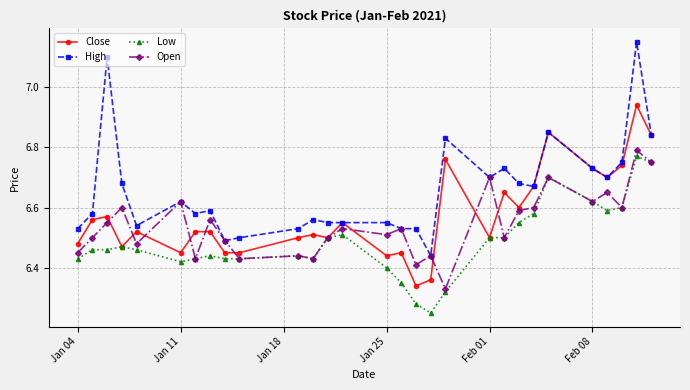

True or false: High has more than 1 interior local peaks.

True